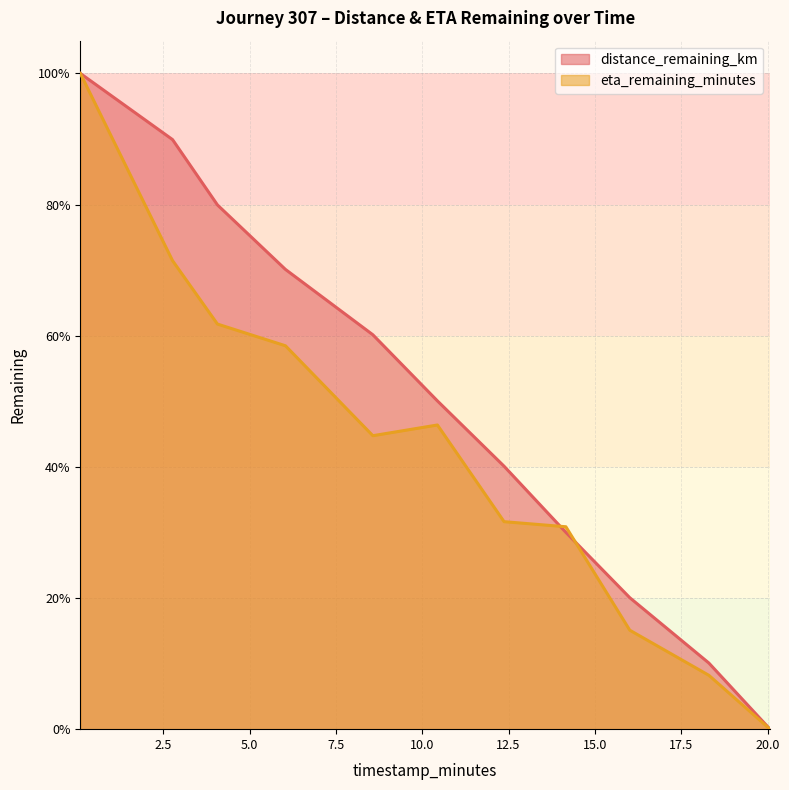

After their last crossing, which series has the higher values: eta_remaining_minutes or distance_remaining_km?

distance_remaining_km